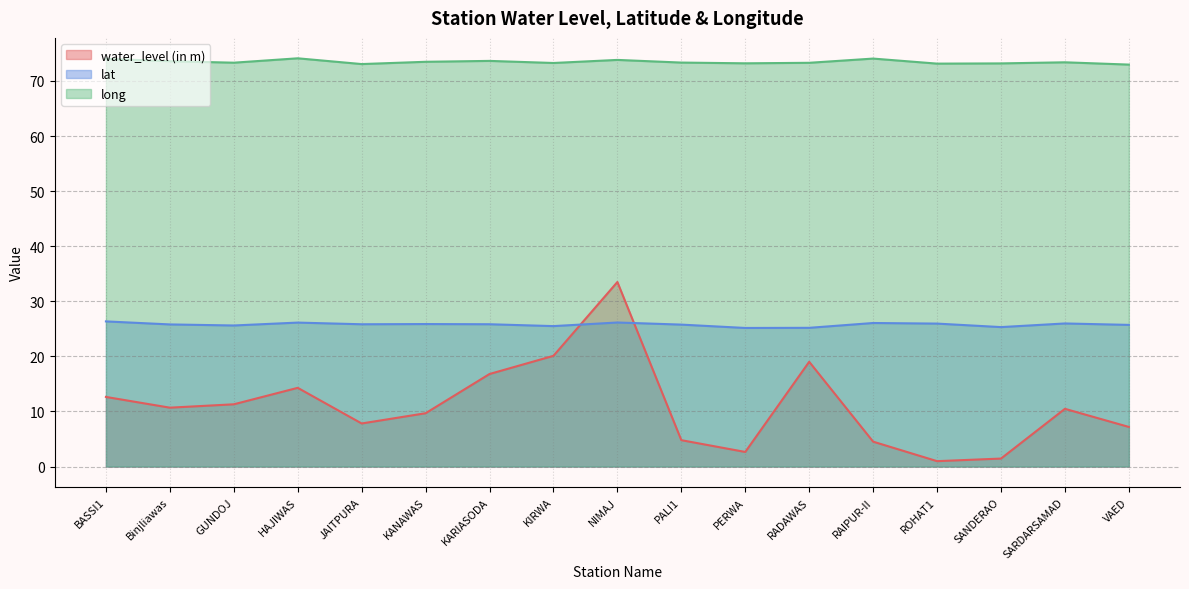

What is the label of the 15th point from the left?

SANDERAO